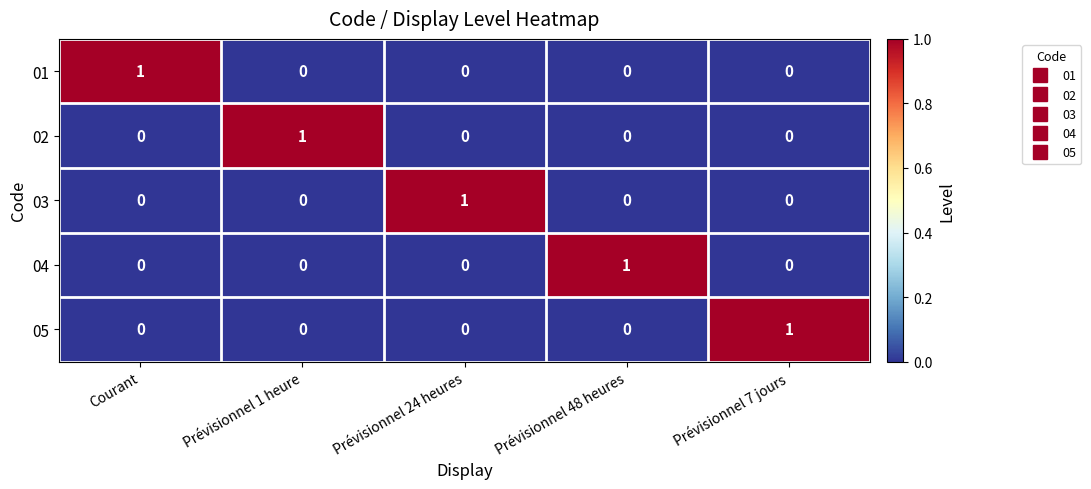

Reading left to right, what are all the values shown in this chart?

01: 1	0	0	0	0
02: 0	1	0	0	0
03: 0	0	1	0	0
04: 0	0	0	1	0
05: 0	0	0	0	1